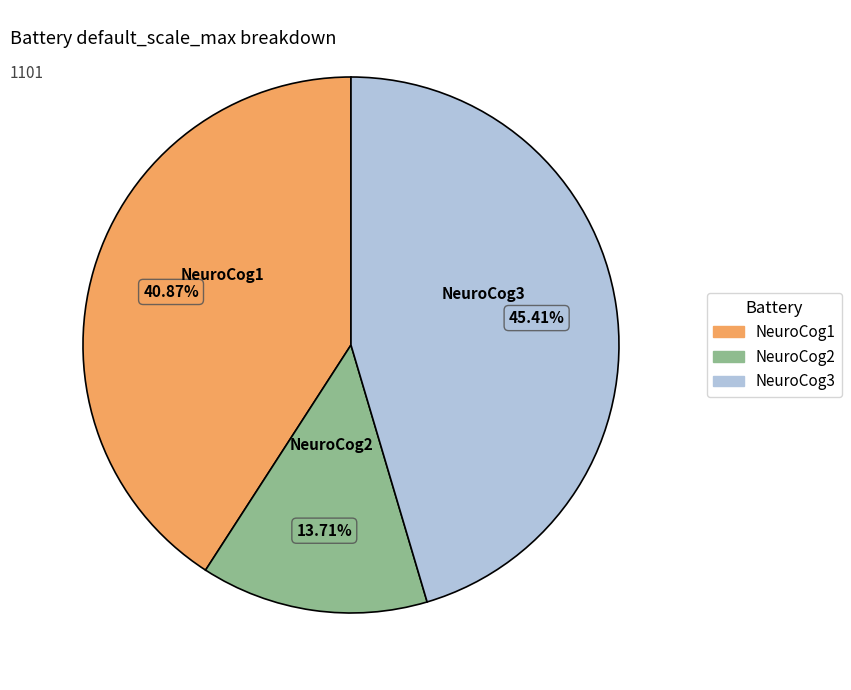

Does any single category account for the majority?

No